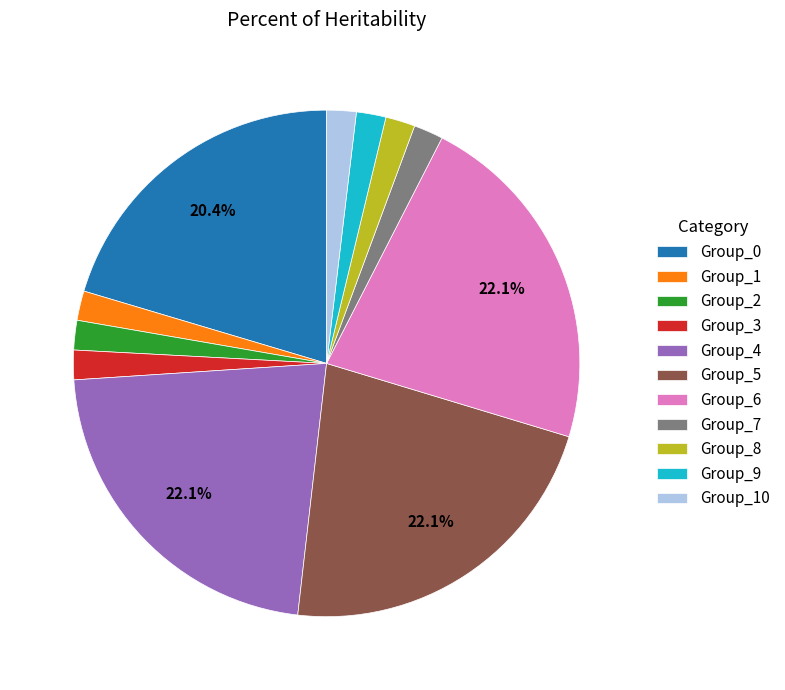

Which has a higher value, Group_0 or Group_6?

Group_6